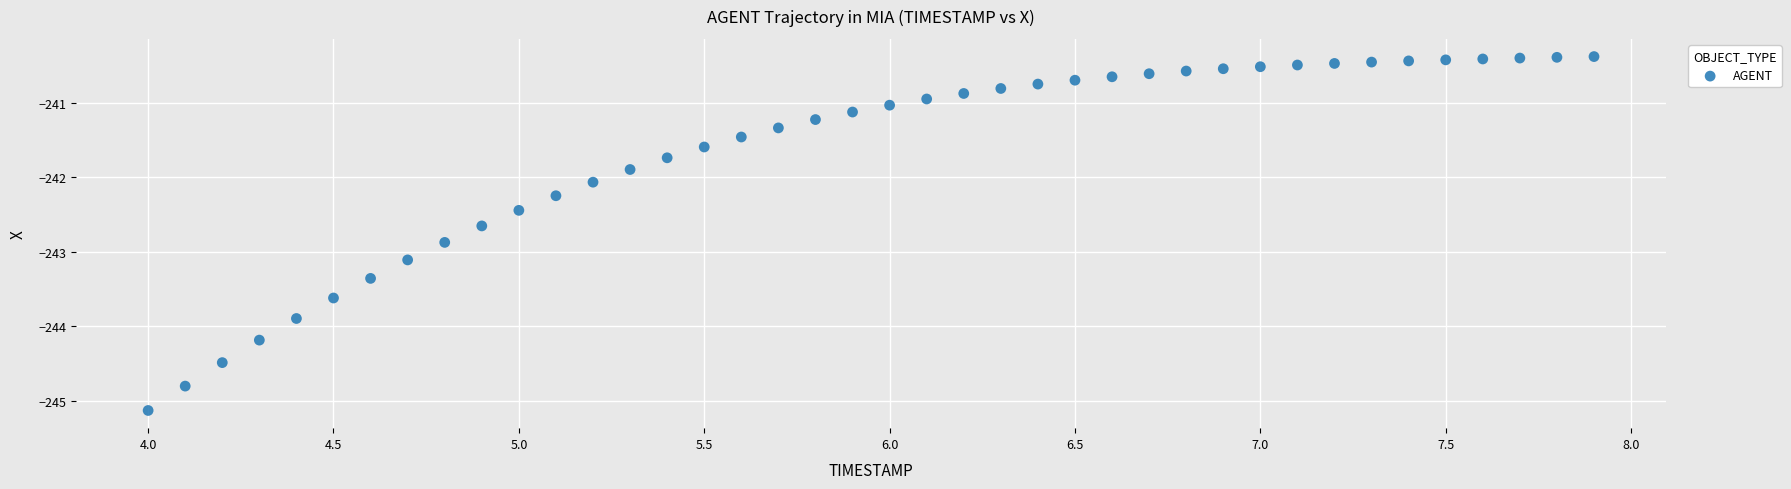

What is the range of X values (max minus min)?

3.9